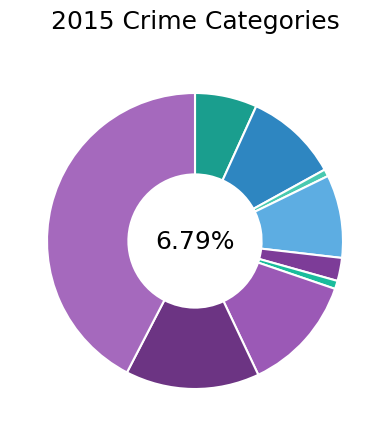

What is the change in value from Arson to Theft?

+1024